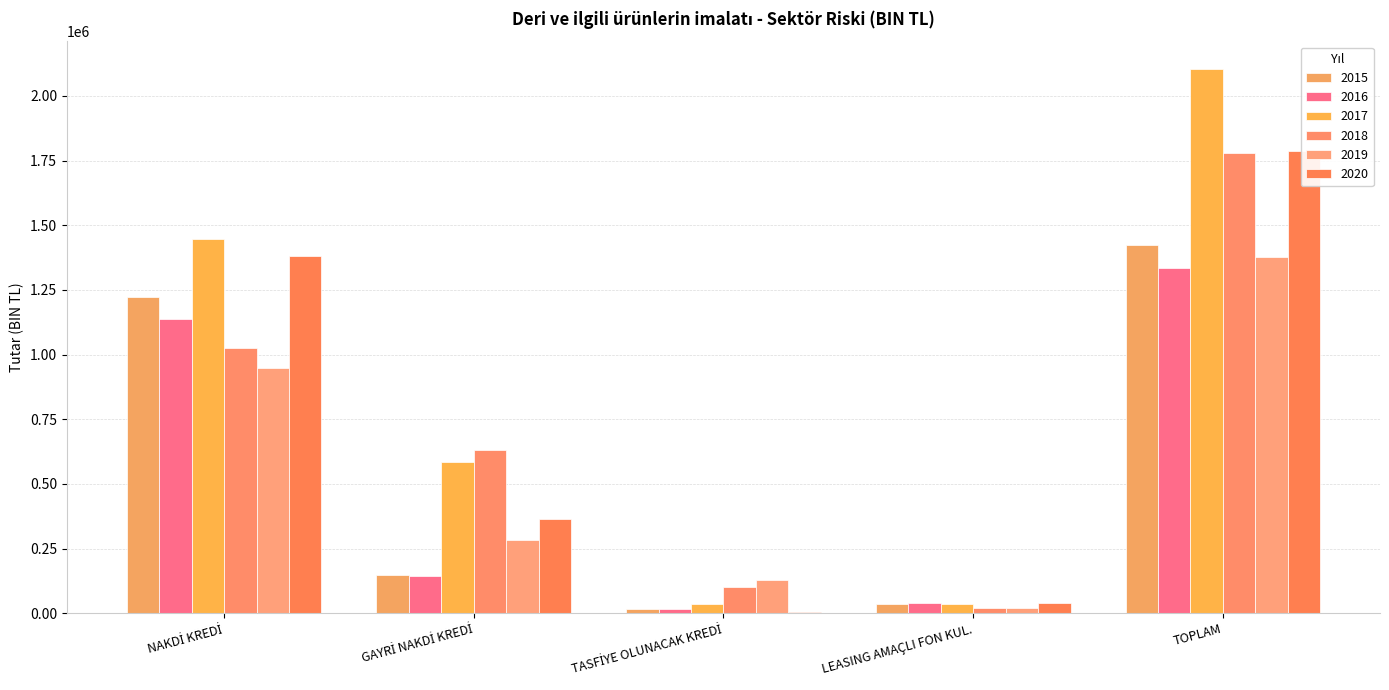

Reading right to left, list all the values displayed in this chart.

2015: TOPLAM=1424934.1	LEASING AMAÇLI FON KUL.=35614.8	TASFİYE OLUNACAK KREDİ=17098.0	GAYRİ NAKDİ KREDİ=149207.9	NAKDİ KREDİ=1223013.4
2016: TOPLAM=1336337.1	LEASING AMAÇLI FON KUL.=39152.0	TASFİYE OLUNACAK KREDİ=16964.1	GAYRİ NAKDİ KREDİ=143563.7	NAKDİ KREDİ=1136657.3
2017: TOPLAM=2105035.7	LEASING AMAÇLI FON KUL.=36135.7	TASFİYE OLUNACAK KREDİ=36473.0	GAYRİ NAKDİ KREDİ=585890.4	NAKDİ KREDİ=1446536.7
2018: TOPLAM=1779604.9	LEASING AMAÇLI FON KUL.=19242.8	TASFİYE OLUNACAK KREDİ=102089.0	GAYRİ NAKDİ KREDİ=631867.0	NAKDİ KREDİ=1026406.1
2019: TOPLAM=1378620.0	LEASING AMAÇLI FON KUL.=20467.6	TASFİYE OLUNACAK KREDİ=127167.9	GAYRİ NAKDİ KREDİ=283514.7	NAKDİ KREDİ=947469.8
2020: TOPLAM=1786760.9	LEASING AMAÇLI FON KUL.=38405.8	TASFİYE OLUNACAK KREDİ=4696.5	GAYRİ NAKDİ KREDİ=363316.9	NAKDİ KREDİ=1380341.7